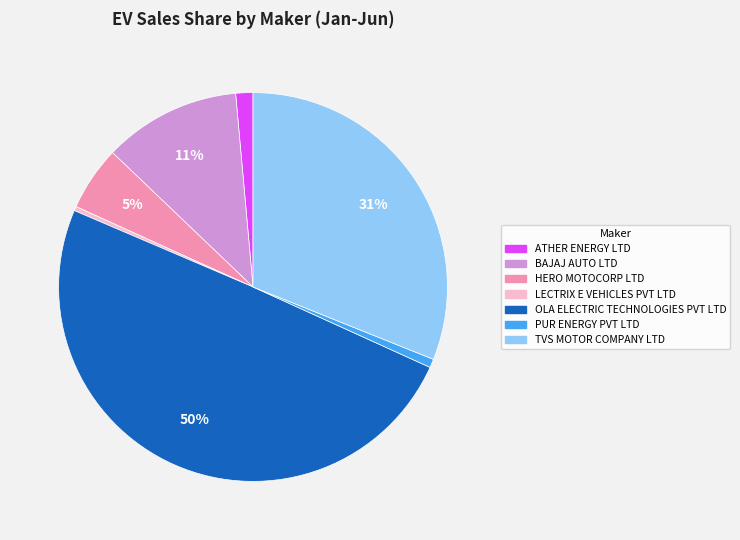

To the nearest percent, what portion does PUR ENERGY PVT LTD represent?

1%